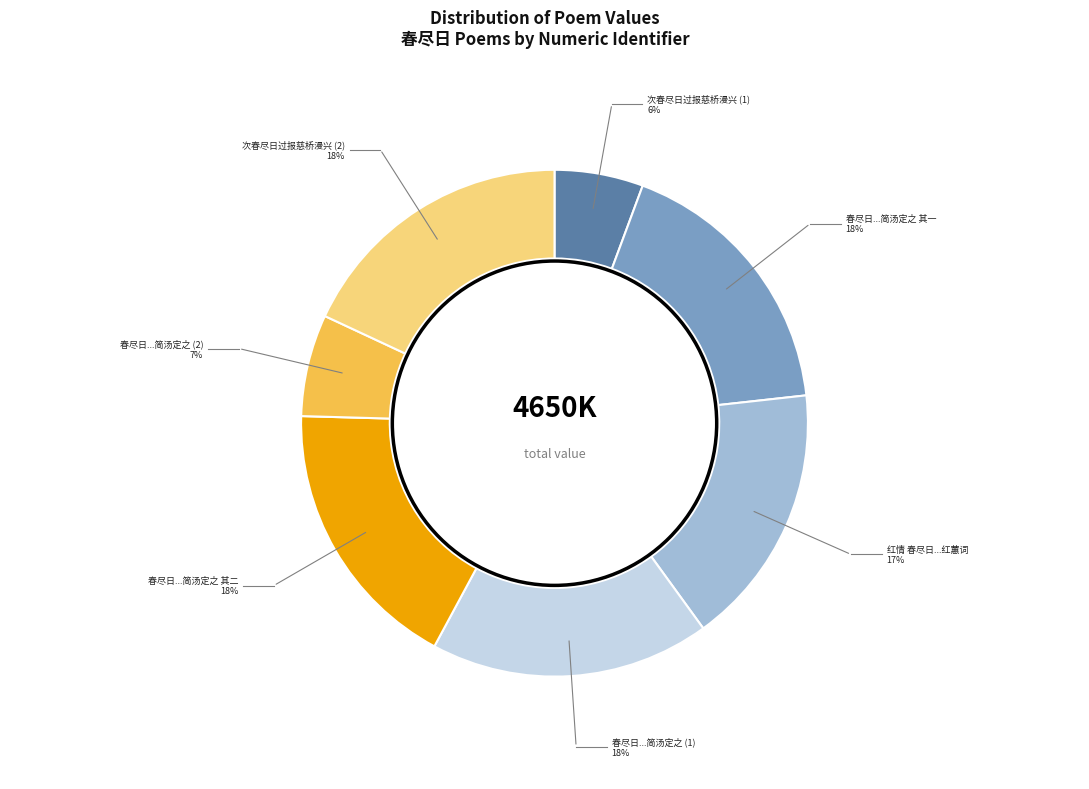

To the nearest percent, what is the average slice percentage?

14%